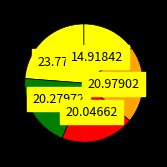

Count the number of slices in the pie.

5